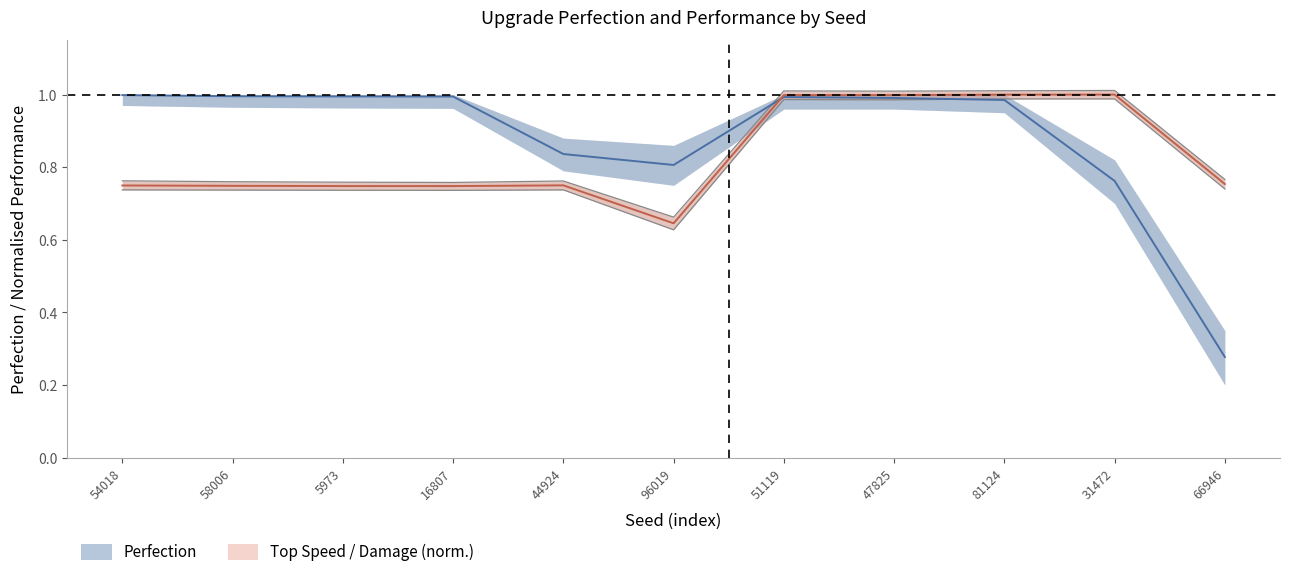

At which category is the sum across all series the highest?

51119